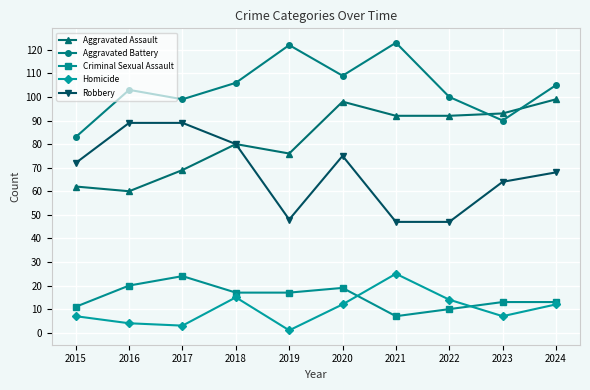

What is the sum of the Homicide values at 2021 and 2020?

37